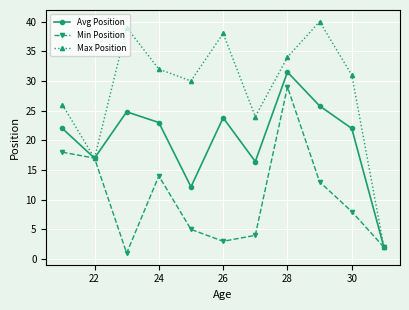

What is the sum of all Min Position values?

114.0